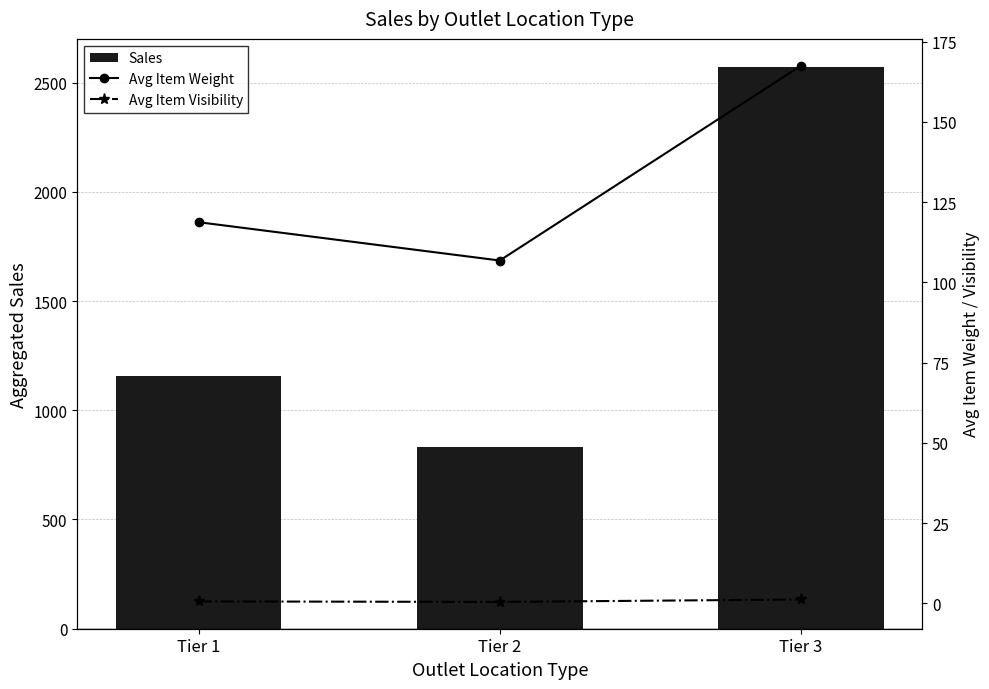

Which series changed the most between Tier 2 and Tier 3?

Sales